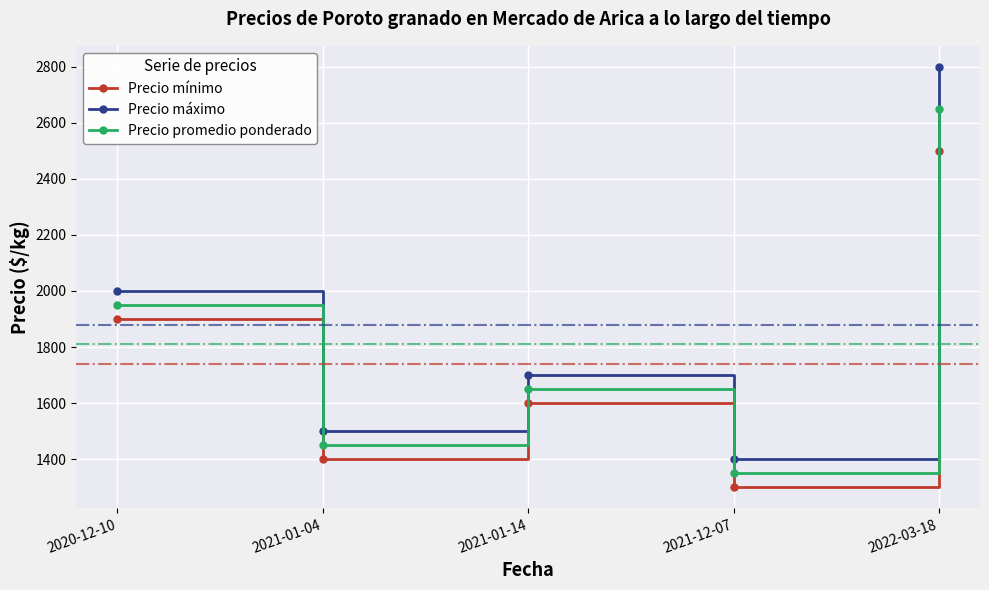

True or false: Precio promedio ponderado and Precio mínimo cross at least once.

False